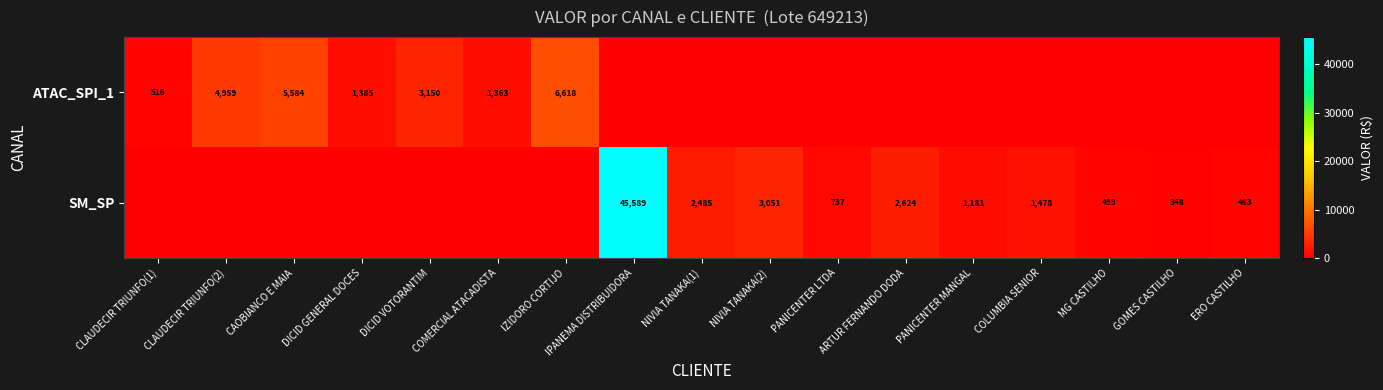

Is it true that SM_SP equals 348 at GOMES CASTILHO?

True